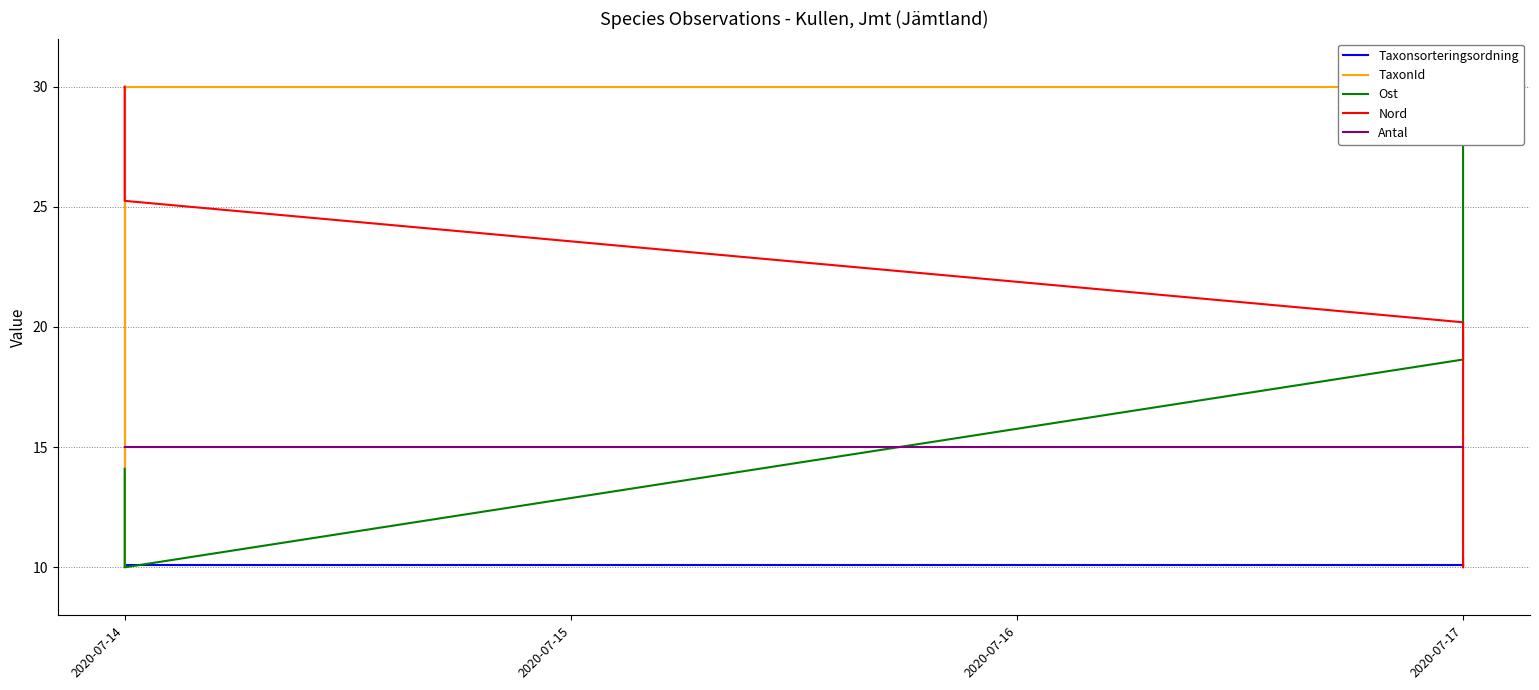

Reading right to left, transcribe all the data shown in this chart.

Taxonsorteringsordning: 10.1	10.0	10.1	10.1	30.0
TaxonId: 30.0	30.0	30.0	30.0	10.0
Ost: 28.2	30.0	18.6	10.0	14.1
Nord: 10.3	10.0	20.2	25.2	30.0
Antal: 15.0	15.0	15.0	15.0	15.0